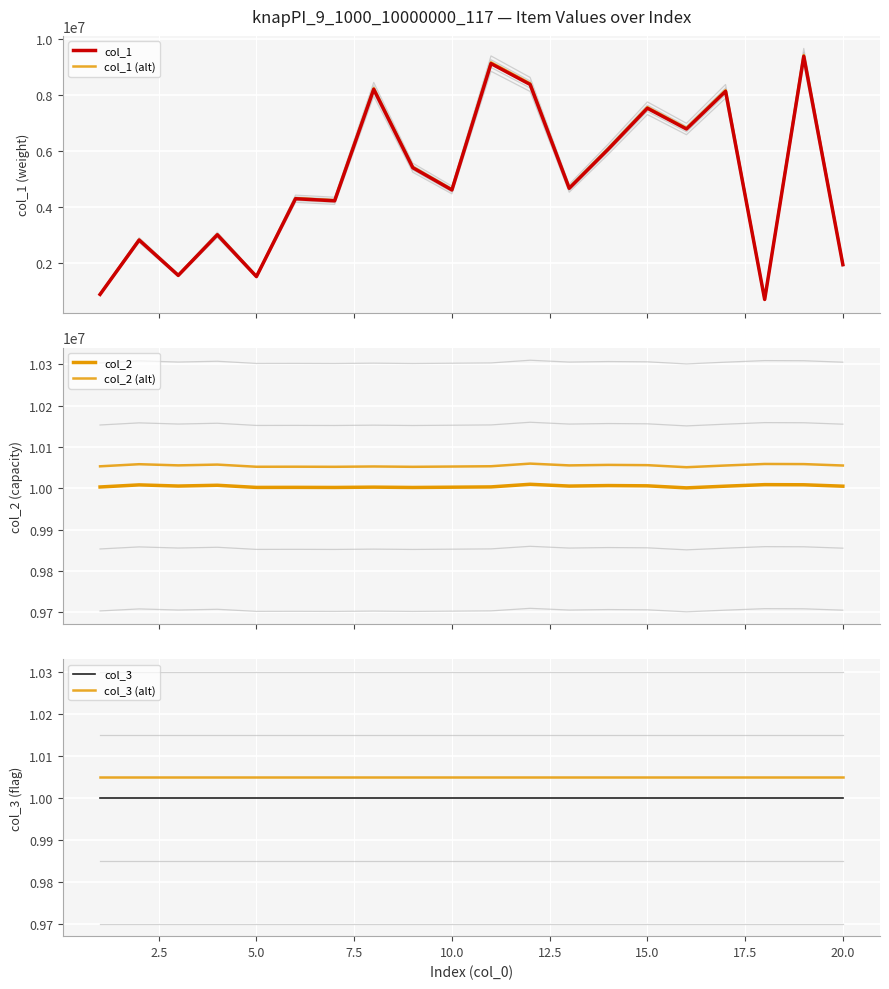

What is the maximum value for col_1?

9366953.0